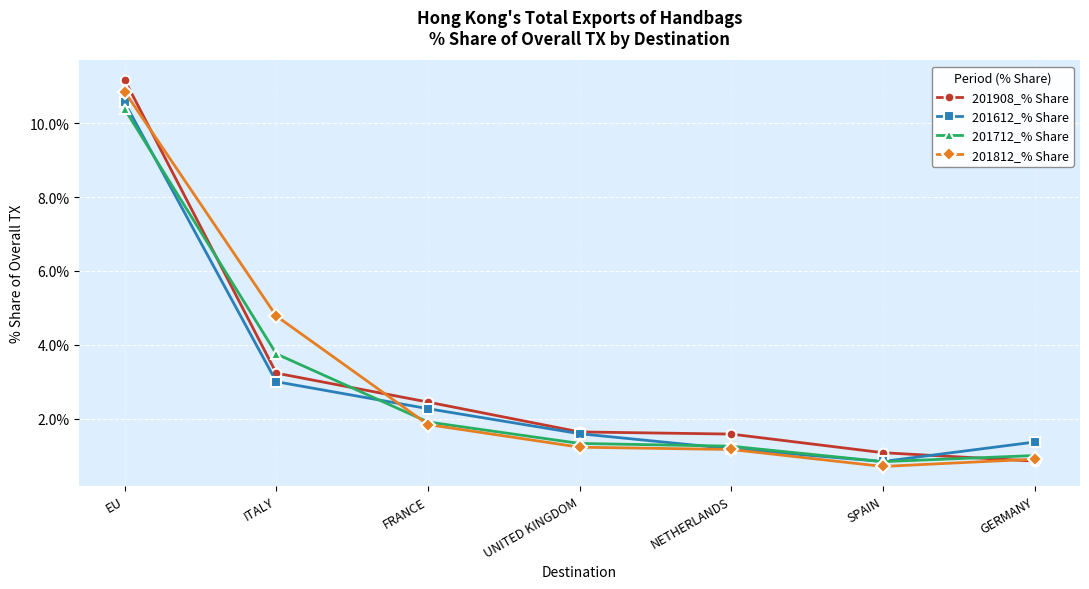

Between which two adjacent categories do 201612_% Share and 201712_% Share first intersect?

EU and ITALY